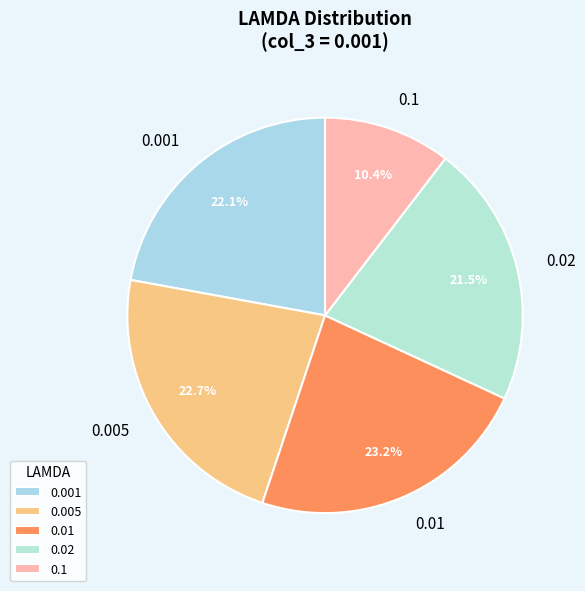

True or false: 0.01 accounts for 10% of the total.

False